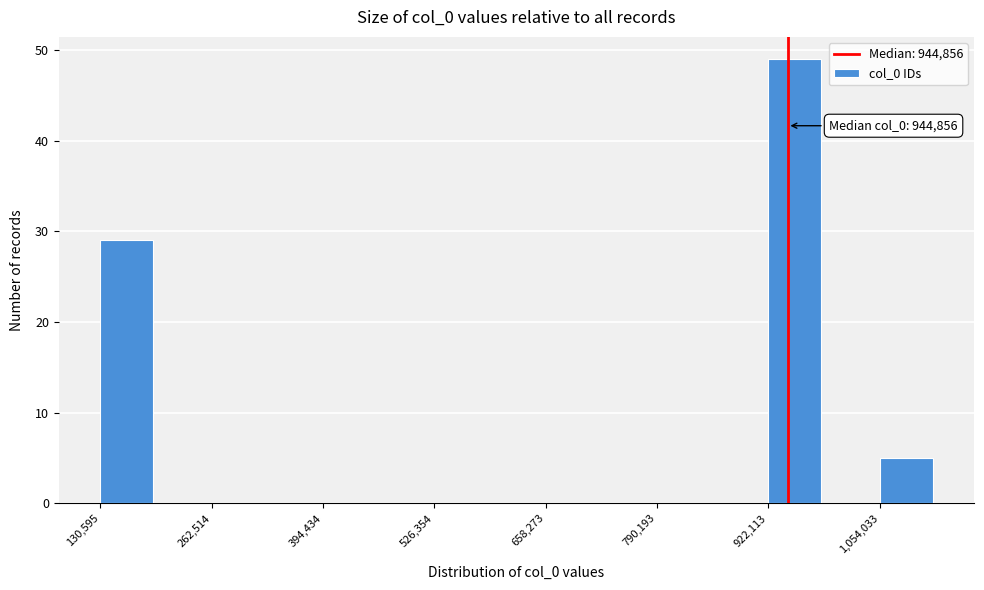

Read against the x-axis, roughly where is the centre of the tallest bar?

960000